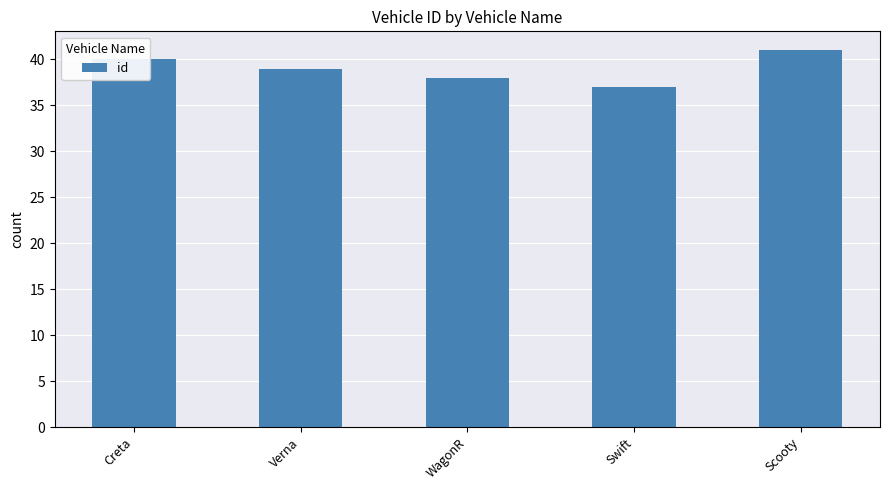

At which category does the chart reach its peak across all series?

Scooty